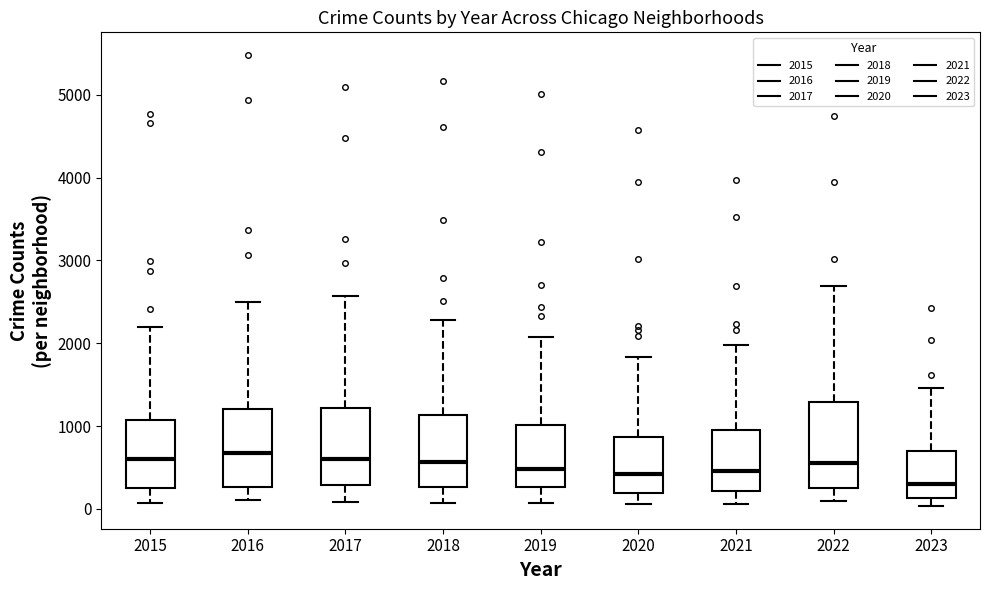

Reading left to right, read every box against the y-axis: the position of its median line, the range the box covers, and the ends of its whiskers. The values are not printed on the chart, so give them approximately, as read against the axis.

2015: median 600, box 300 to 1100, whiskers 100 to 2200
2016: median 700, box 300 to 1200, whiskers 100 to 2500
2017: median 600, box 300 to 1200, whiskers 100 to 2600
2018: median 600, box 300 to 1100, whiskers 100 to 2300
2019: median 500, box 300 to 1000, whiskers 100 to 2100
2020: median 400, box 200 to 900, whiskers 100 to 1800
2021: median 500, box 200 to 900, whiskers 100 to 2000
2022: median 600, box 300 to 1300, whiskers 100 to 2700
2023: median 300, box 100 to 700, whiskers 0 to 1500